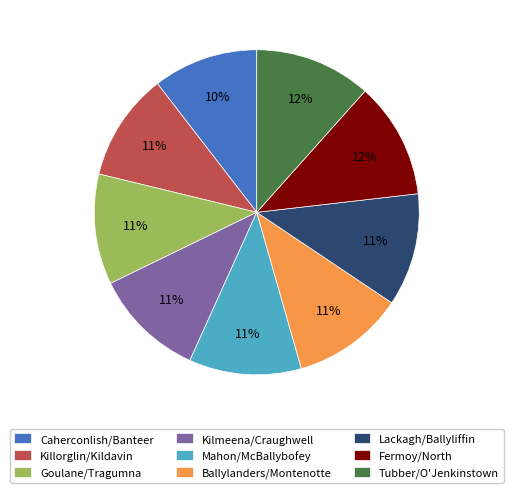

Is Goulane/Tragumna the majority of the pie?

No